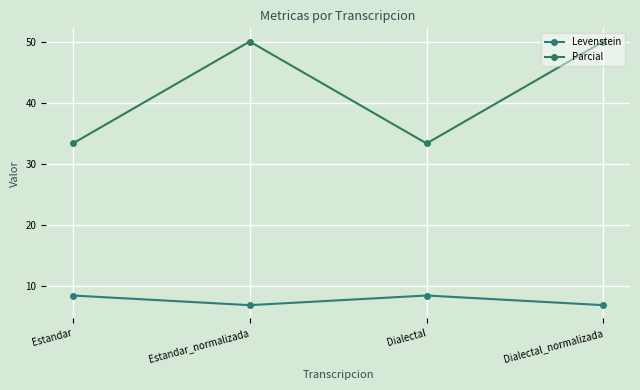

Reading right to left, what are all the values shown in this chart?

Levenstein: 6.9	8.5	6.9	8.5
Parcial: 50.0	33.3	50.0	33.3